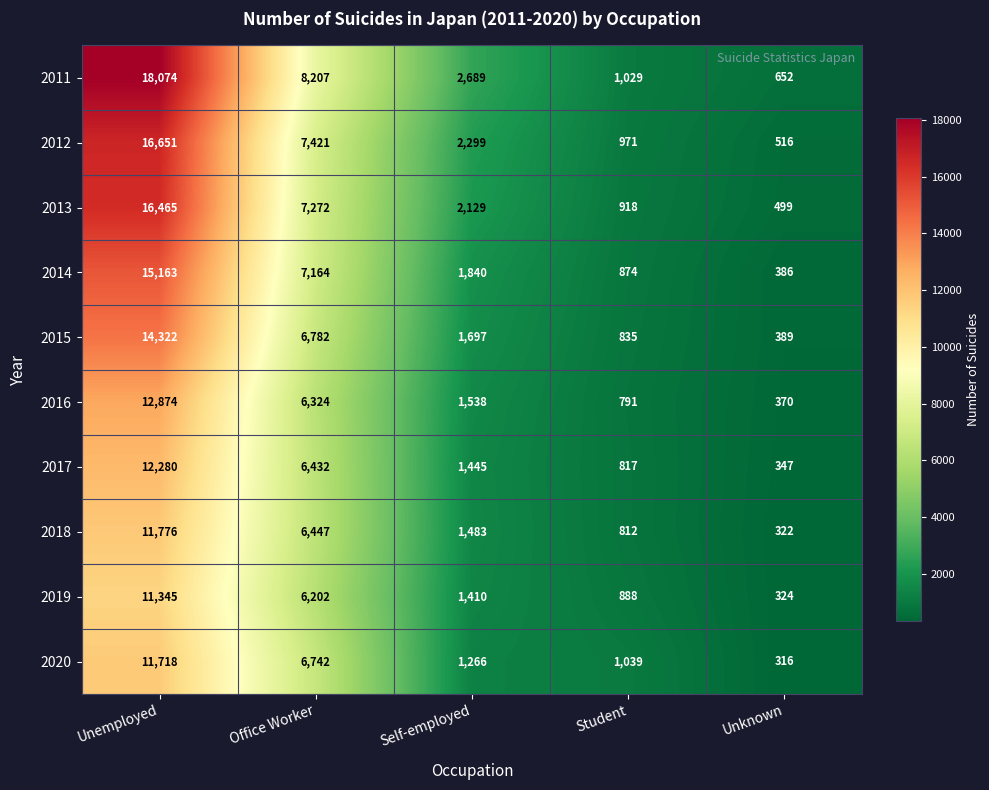

Where does the 2020 series first go above 1266?

Unemployed